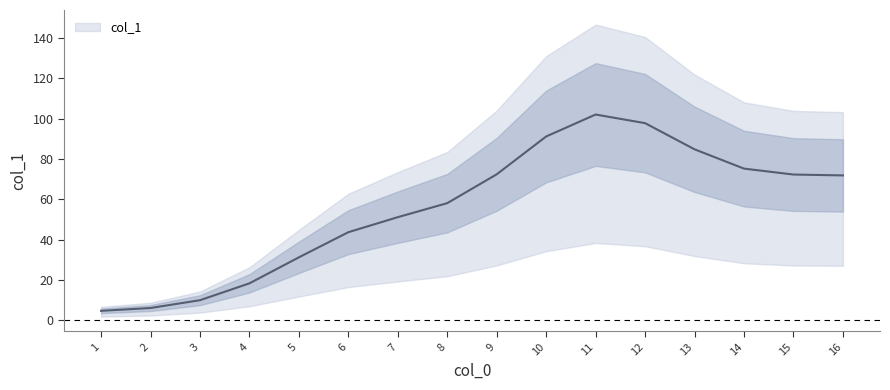

At which category does the chart reach its minimum across all series?

1